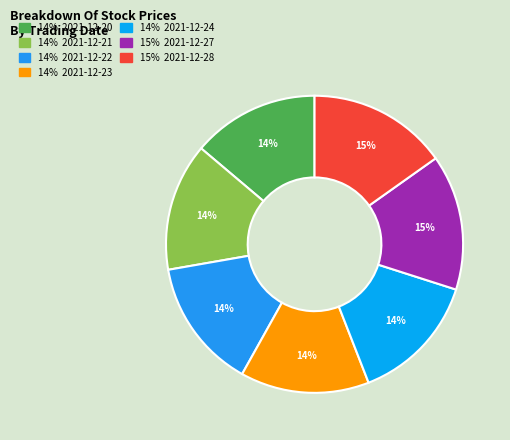

Is there any slice that represents more than half of the pie?

No